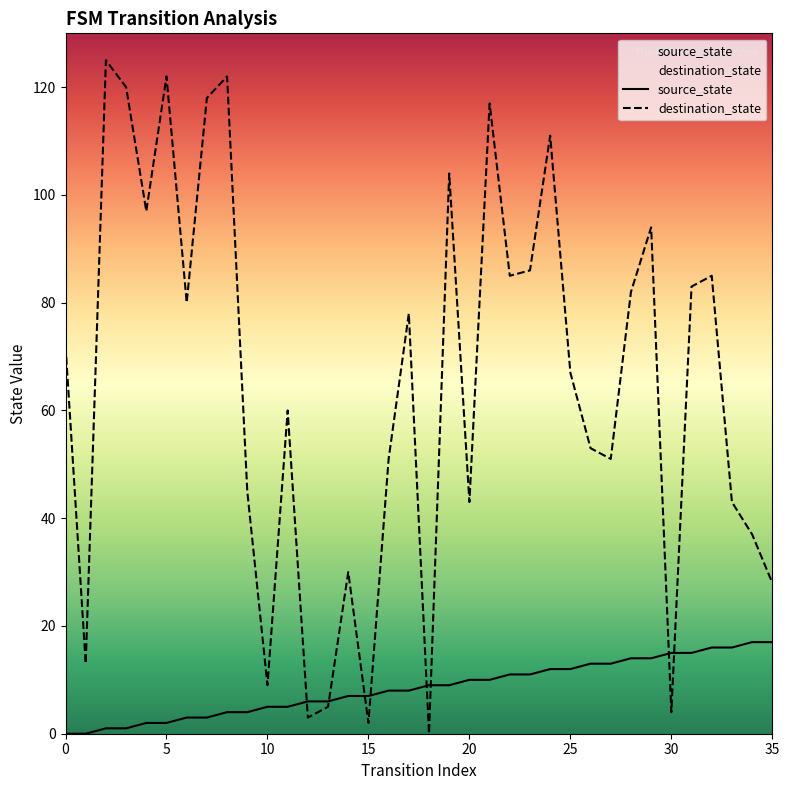

Which series has the largest total across all categories?

destination_state